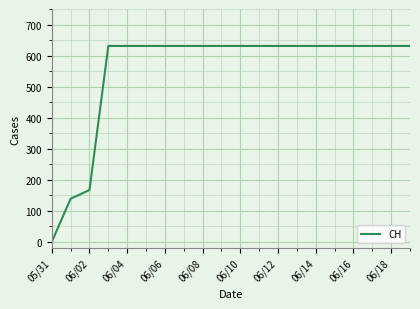

What is the difference between the maximum and minimum values?

631